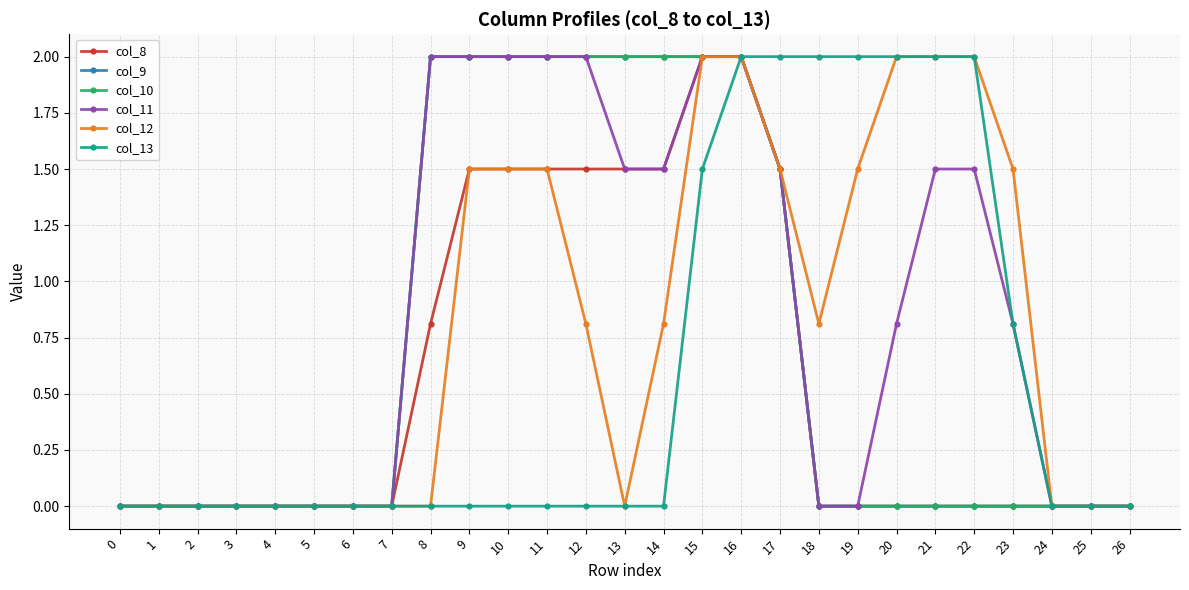

Which has a higher value, 14 or 24?

14